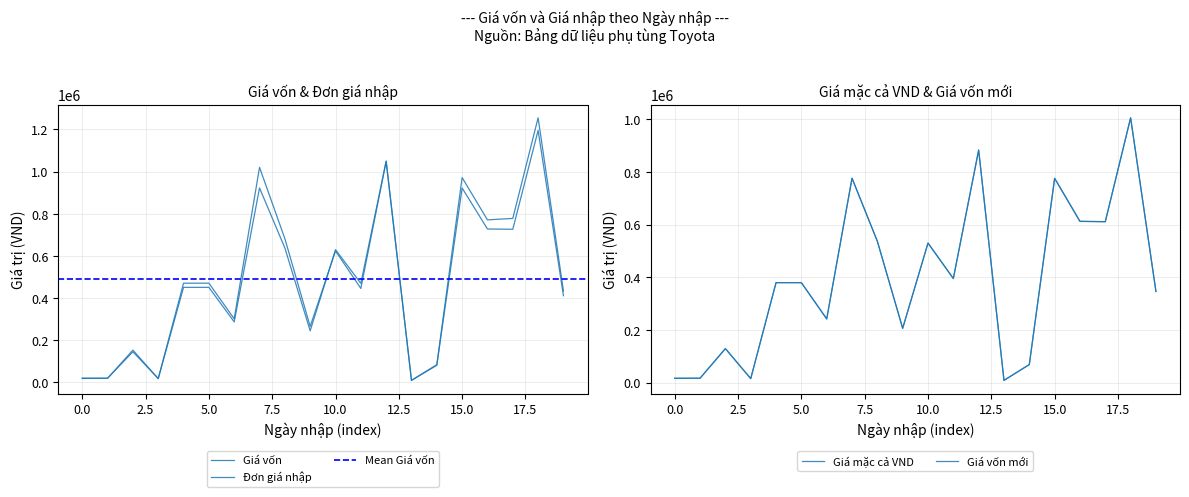

True or false: Giá vốn mới and Đơn giá nhập intersect in this chart.

False